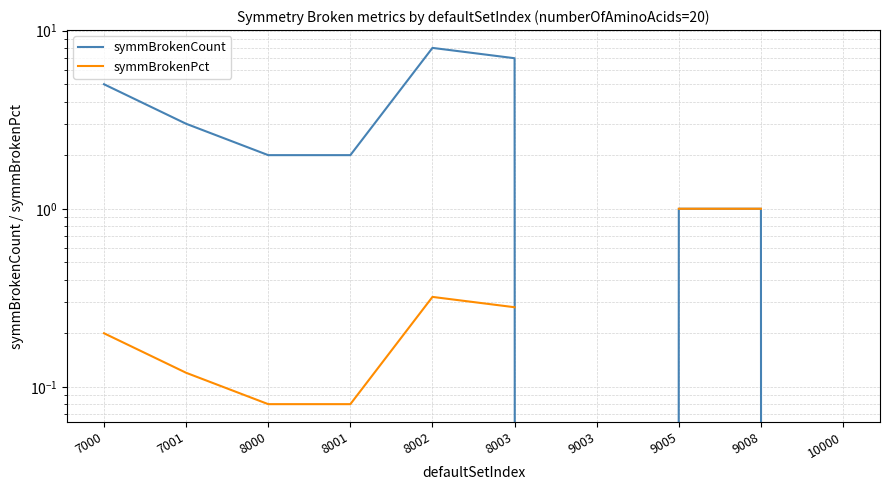

Which category has the highest value in the symmBrokenPct series?

9005